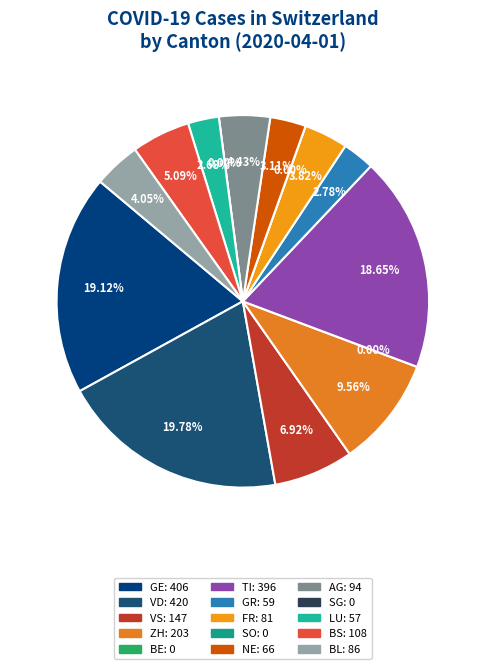

How many segments does this pie chart have?

15